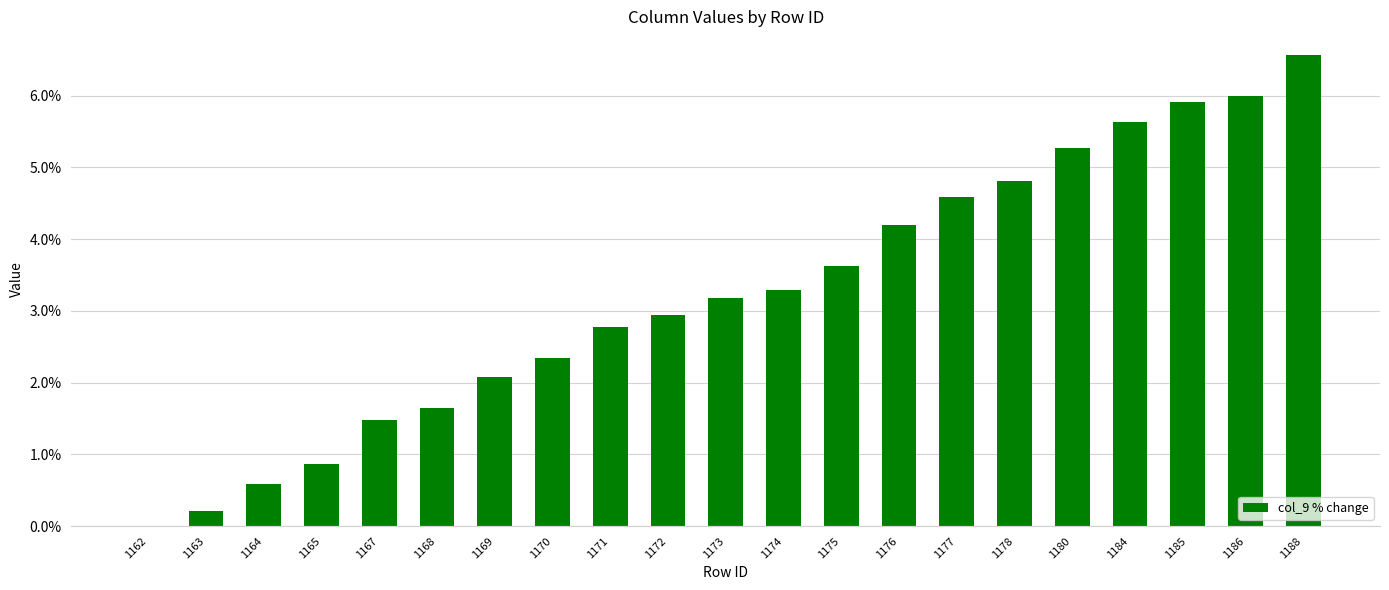

Reading right to left, list all the values displayed in this chart.

6.6	6.0	5.9	5.6	5.3	4.8	4.6	4.2	3.6	3.3	3.2	2.9	2.8	2.4	2.1	1.6	1.5	0.9	0.6	0.2	0.0